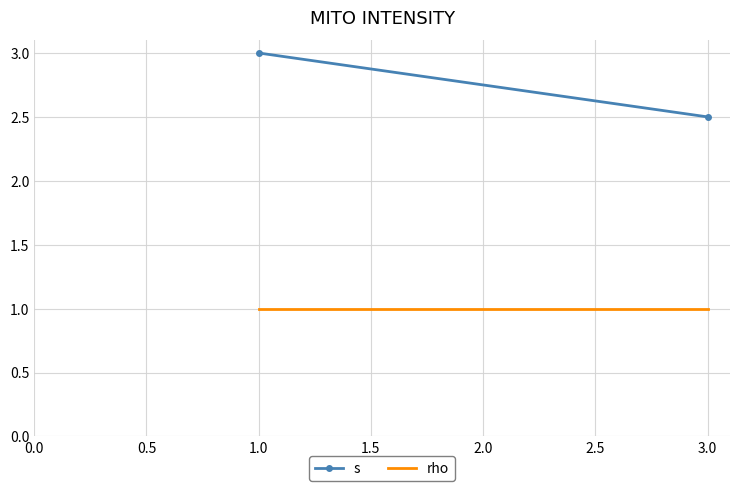

Reading right to left, what are all the values shown in this chart?

s: 2.5	3.0
rho: 1.0	1.0